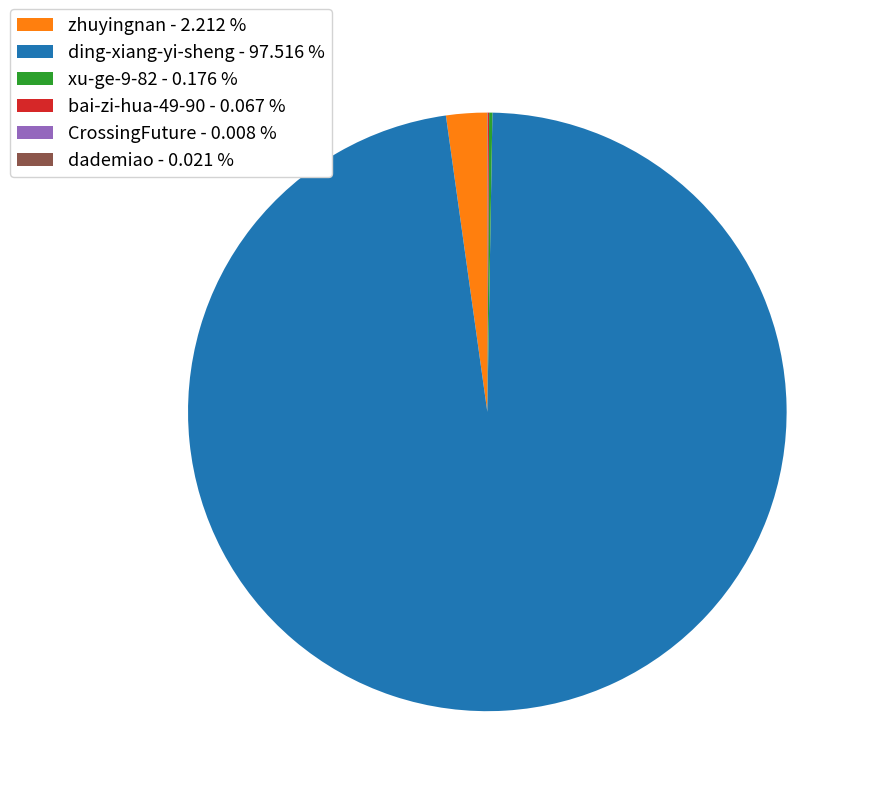

Is there any slice that represents more than half of the pie?

Yes